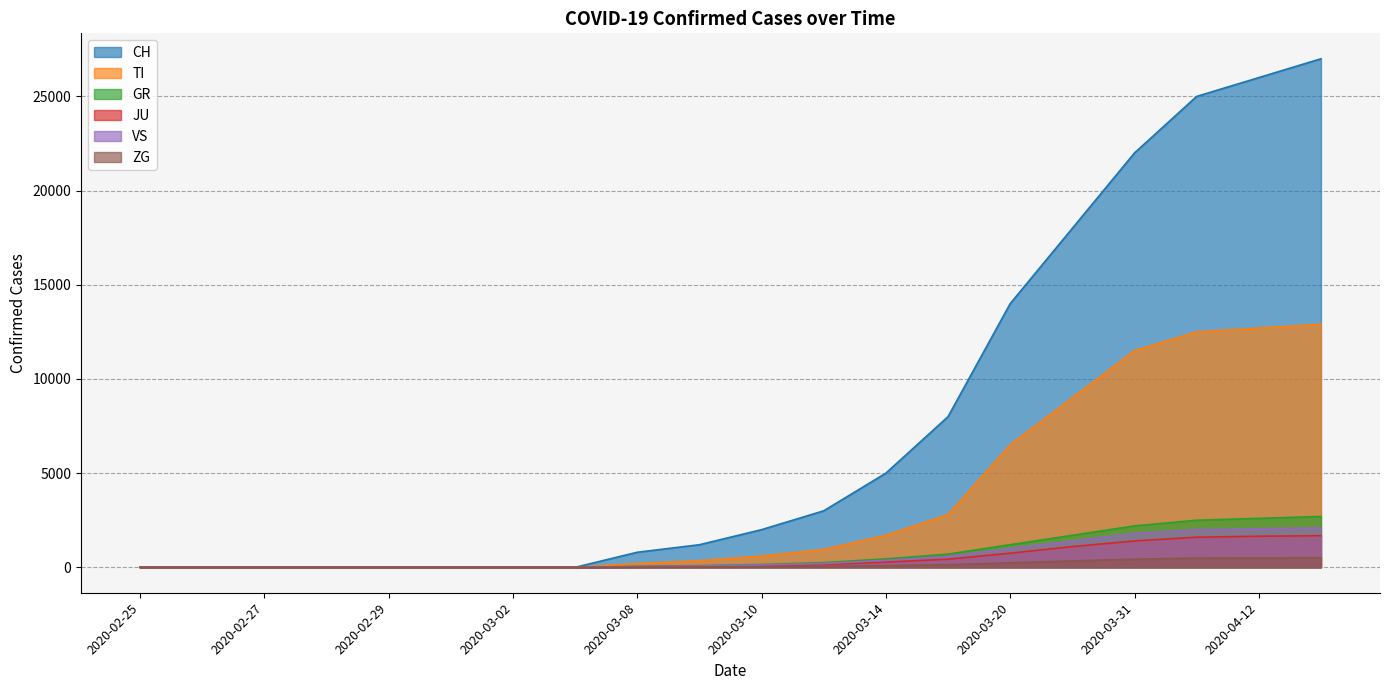

Reading left to right, transcribe all the data shown in this chart.

CH: 2020-02-25=0	2020-02-26=0	2020-02-27=0	2020-02-28=0	2020-02-29=0	2020-03-01=0	2020-03-02=0	2020-03-03=0	2020-03-08=800	2020-03-09=1200	2020-03-10=2000	2020-03-12=3000	2020-03-14=5000	2020-03-16=8000	2020-03-20=14000	2020-03-25=18000	2020-03-31=22000	2020-04-06=25000	2020-04-12=26000	2020-04-18=27000
TI: 2020-02-25=0	2020-02-26=0	2020-02-27=0	2020-02-28=0	2020-02-29=0	2020-03-01=0	2020-03-02=0	2020-03-03=0	2020-03-08=200	2020-03-09=350	2020-03-10=600	2020-03-12=950	2020-03-14=1700	2020-03-16=2800	2020-03-20=6500	2020-03-25=9000	2020-03-31=11500	2020-04-06=12500	2020-04-12=12700	2020-04-18=12900
GR: 2020-02-25=0	2020-02-26=0	2020-02-27=0	2020-02-28=0	2020-02-29=0	2020-03-01=0	2020-03-02=0	2020-03-03=0	2020-03-08=50	2020-03-09=90	2020-03-10=150	2020-03-12=250	2020-03-14=450	2020-03-16=700	2020-03-20=1200	2020-03-25=1700	2020-03-31=2200	2020-04-06=2500	2020-04-12=2600	2020-04-18=2700
JU: 2020-02-25=0	2020-02-26=0	2020-02-27=0	2020-02-28=0	2020-02-29=0	2020-03-01=0	2020-03-02=0	2020-03-03=0	2020-03-08=30	2020-03-09=55	2020-03-10=90	2020-03-12=150	2020-03-14=280	2020-03-16=430	2020-03-20=750	2020-03-25=1100	2020-03-31=1400	2020-04-06=1600	2020-04-12=1650	2020-04-18=1680
VS: 2020-02-25=0	2020-02-26=0	2020-02-27=0	2020-02-28=0	2020-02-29=0	2020-03-01=0	2020-03-02=0	2020-03-03=0	2020-03-08=40	2020-03-09=70	2020-03-10=120	2020-03-12=200	2020-03-14=370	2020-03-16=580	2020-03-20=1000	2020-03-25=1400	2020-03-31=1800	2020-04-06=2000	2020-04-12=2050	2020-04-18=2100
ZG: 2020-02-25=0	2020-02-26=0	2020-02-27=0	2020-02-28=0	2020-02-29=0	2020-03-01=0	2020-03-02=0	2020-03-03=0	2020-03-08=10	2020-03-09=18	2020-03-10=30	2020-03-12=50	2020-03-14=90	2020-03-16=140	2020-03-20=240	2020-03-25=340	2020-03-31=430	2020-04-06=490	2020-04-12=500	2020-04-18=510